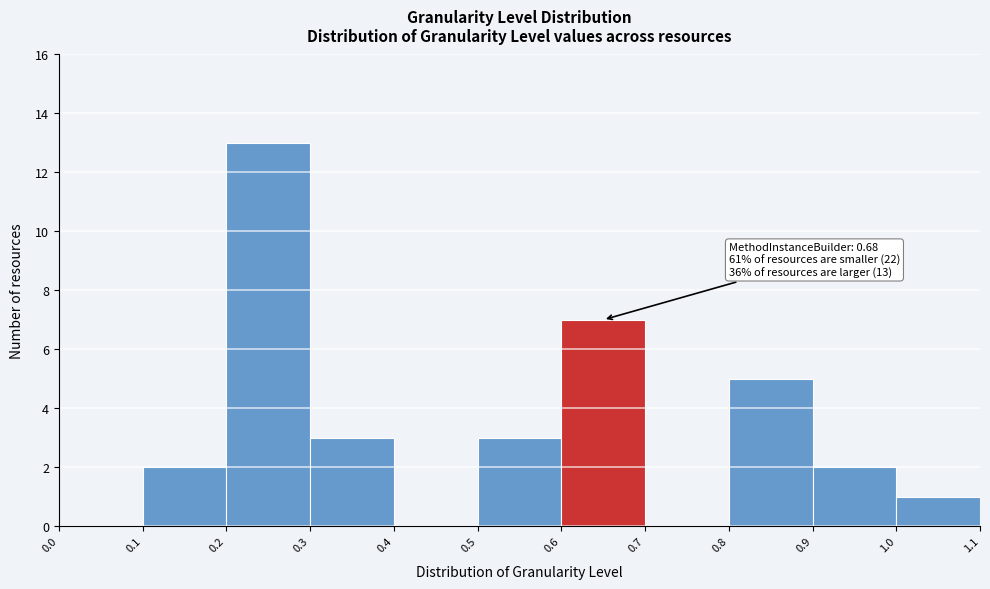

Which range on the x-axis has the tallest bar?

0.2 to 0.3